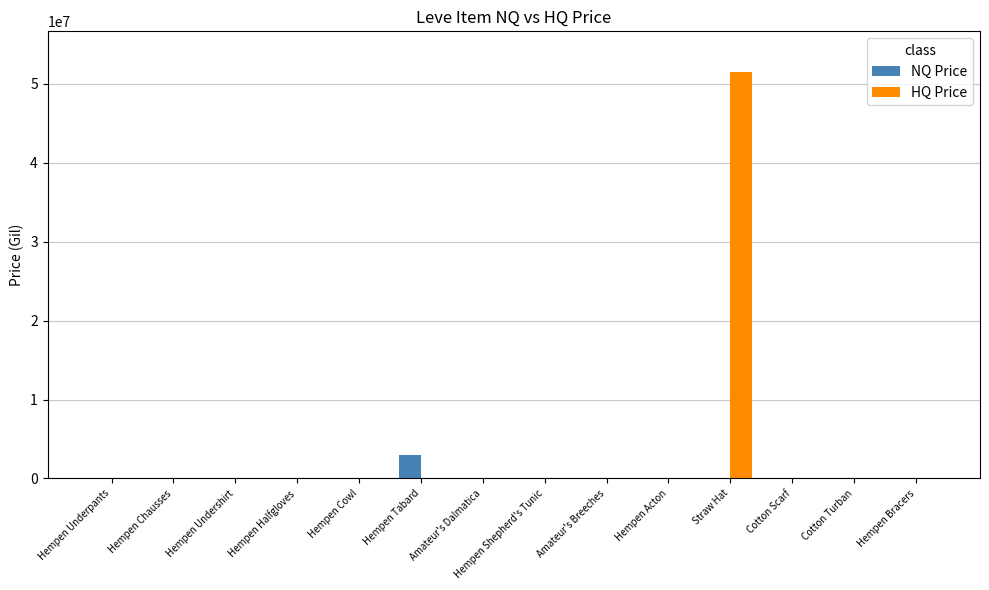

The NQ Price series shows 1875466.3 at Cotton Turban. True or false?

False